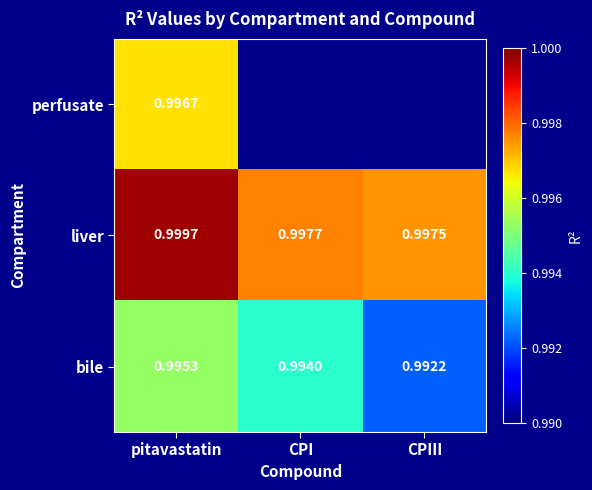

What is the lowest value of the bile series?

1.0